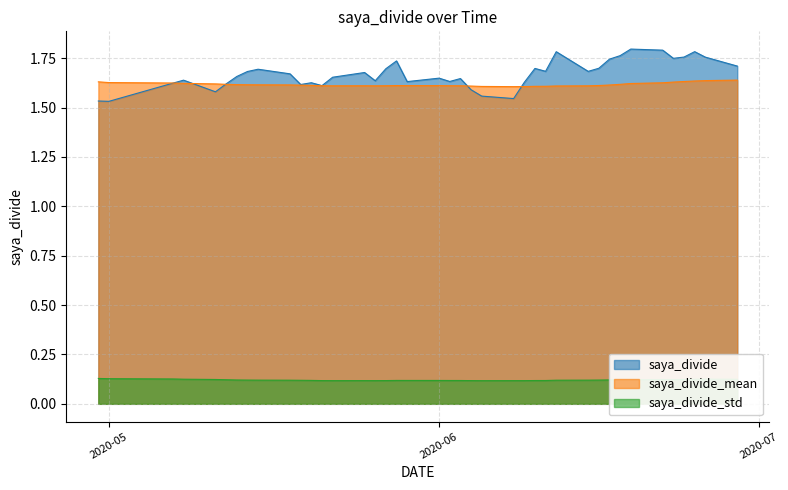

List the series in order of their peak value, lowest first.

saya_divide_std, saya_divide_mean, saya_divide